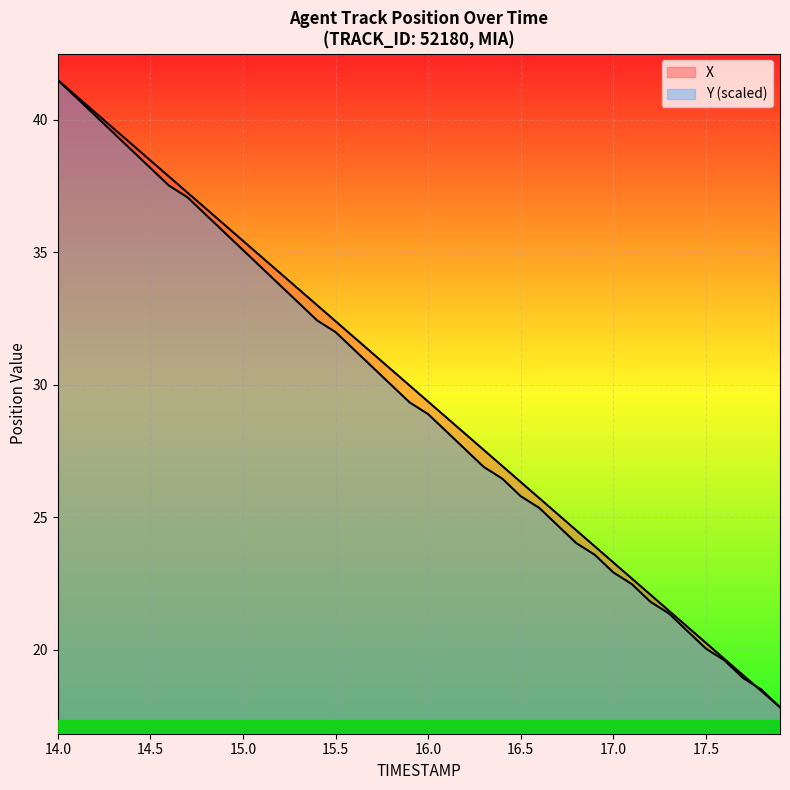

Read the X value at 16.5.

26.3